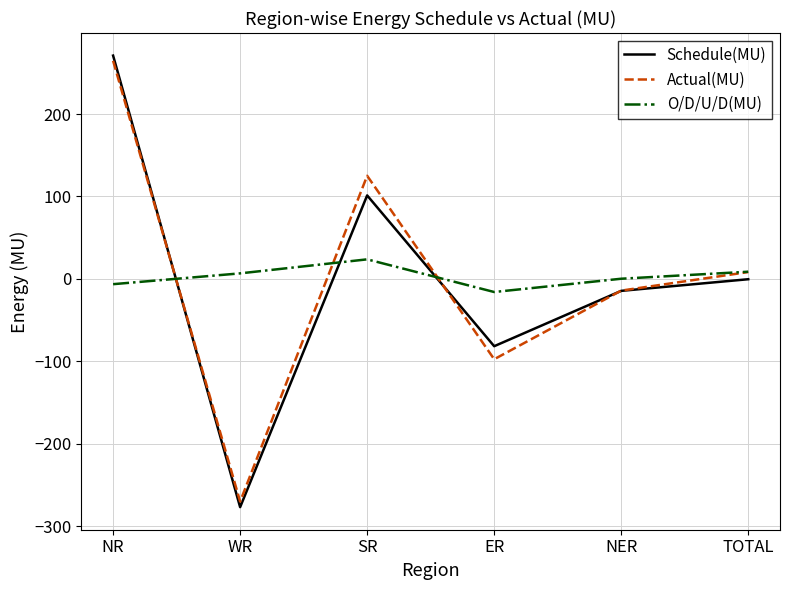

Between ER and TOTAL, which series saw the biggest shift?

Actual(MU)